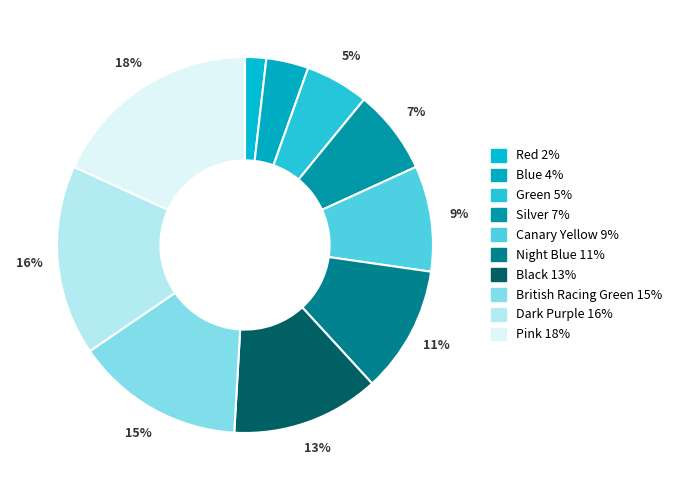

To the nearest percent, what percentage of the pie is British Racing Green?

15%